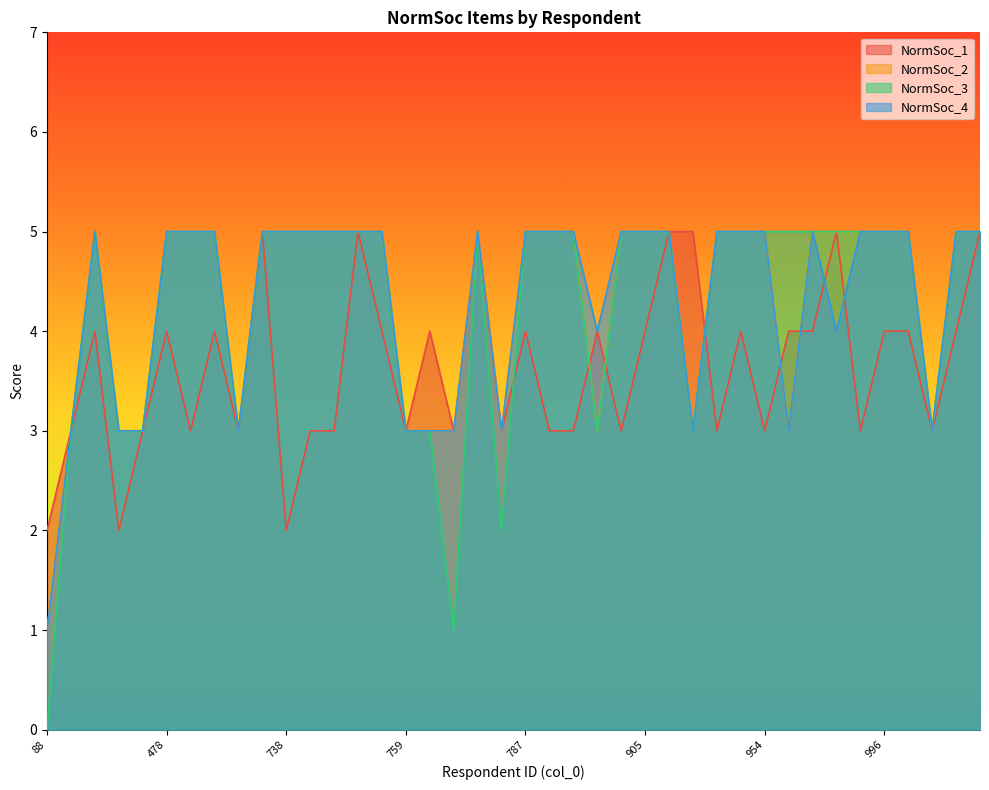

Reading left to right, extract all data points from this chart.

NormSoc_1: 88=2	253=3	255=4	256=2	261=3	478=4	526=3	699=4	730=3	731=5	738=2	739=3	748=3	750=5	752=4	759=3	764=4	767=3	772=5	776=3	787=4	788=3	803=3	808=4	810=3	905=4	912=5	919=5	942=3	952=4	954=3	956=4	970=4	976=5	989=3	996=4	1001=4	1025=3	1085=4	1087=5
NormSoc_2: 88=1	253=3	255=5	256=3	261=3	478=5	526=5	699=5	730=3	731=5	738=5	739=5	748=5	750=5	752=5	759=3	764=3	767=3	772=5	776=3	787=5	788=5	803=5	808=3	810=5	905=5	912=5	919=3	942=5	952=5	954=5	956=3	970=5	976=5	989=5	996=5	1001=5	1025=3	1085=5	1087=5
NormSoc_3: 88=0	253=3	255=5	256=3	261=3	478=5	526=5	699=5	730=3	731=5	738=5	739=5	748=5	750=5	752=5	759=3	764=3	767=1	772=5	776=2	787=5	788=5	803=5	808=3	810=5	905=5	912=5	919=3	942=5	952=5	954=5	956=5	970=5	976=5	989=5	996=5	1001=5	1025=3	1085=5	1087=5
NormSoc_4: 88=1	253=3	255=5	256=3	261=3	478=5	526=5	699=5	730=3	731=5	738=5	739=5	748=5	750=5	752=5	759=3	764=3	767=3	772=5	776=3	787=5	788=5	803=5	808=4	810=5	905=5	912=5	919=3	942=5	952=5	954=5	956=3	970=5	976=4	989=5	996=5	1001=5	1025=3	1085=5	1087=5